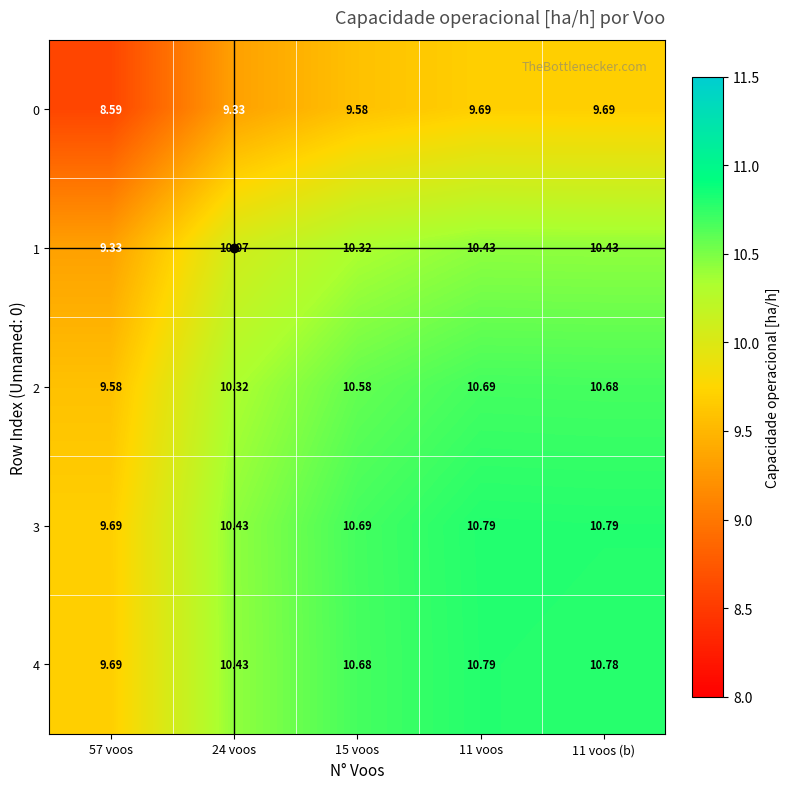

Count the number of categories in the chart.

5